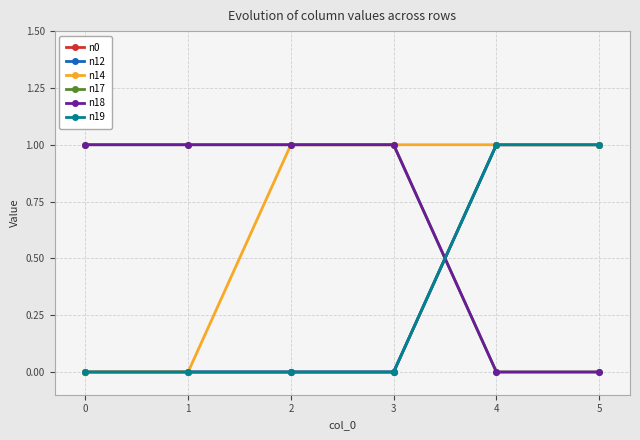

Is this an area chart (filled region under the line)?

No